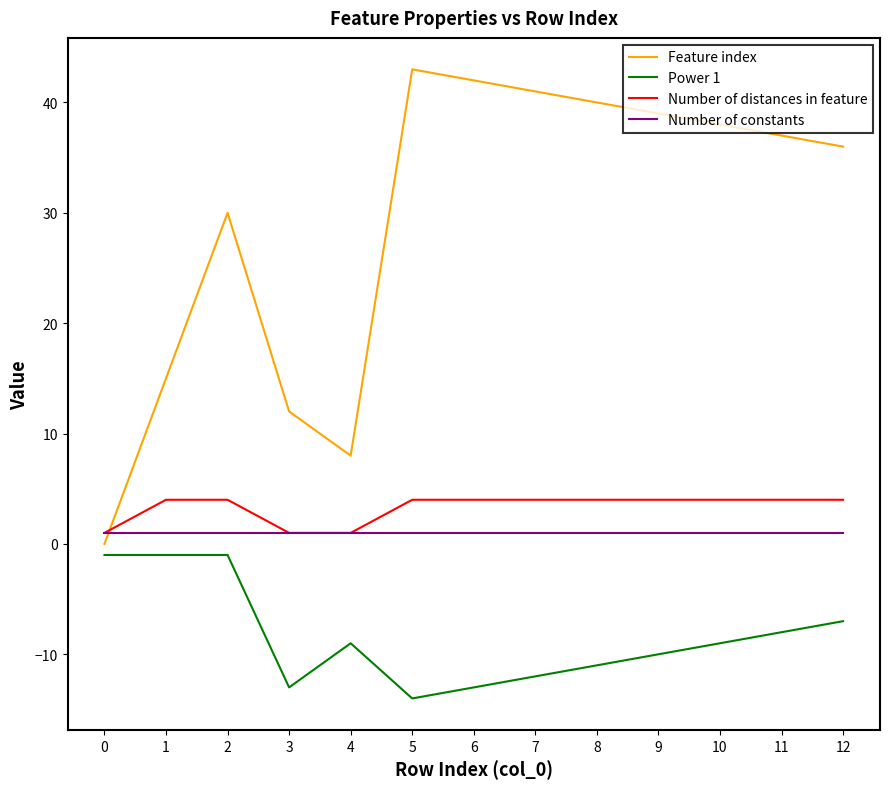

True or false: Power 1 and Number of constants intersect in this chart.

False